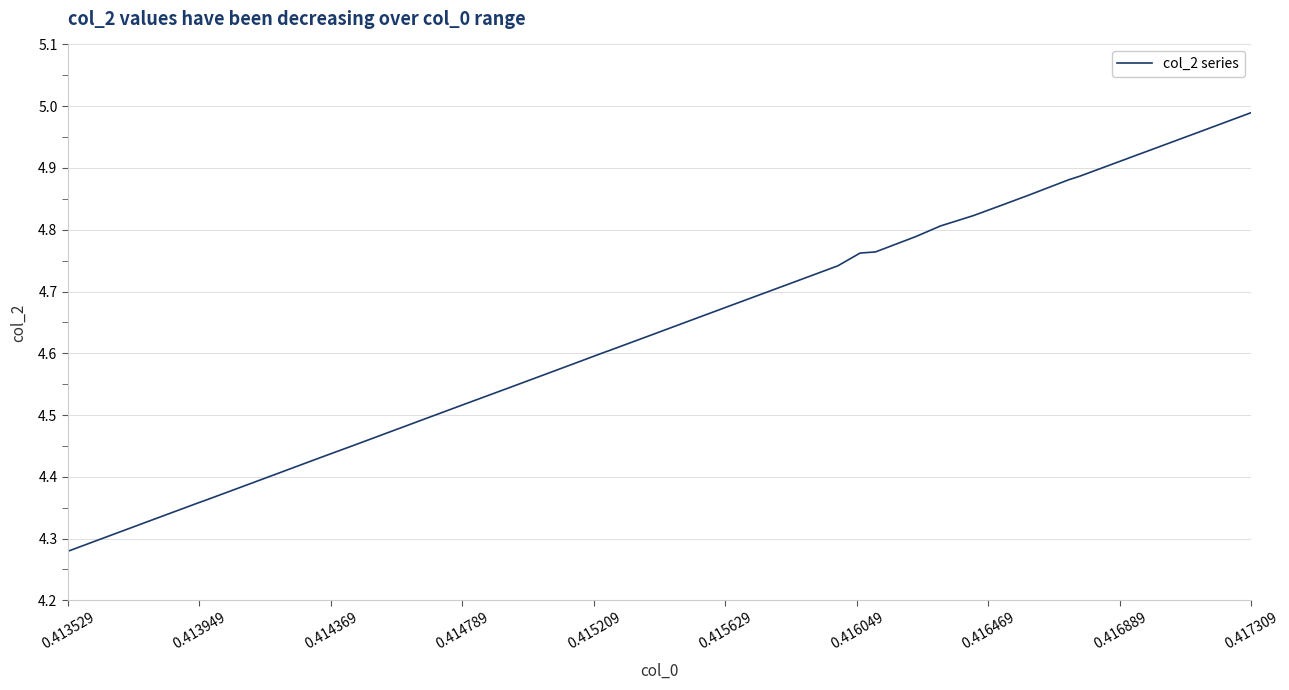

True or false: the data has more than 0 interior local peaks.

False